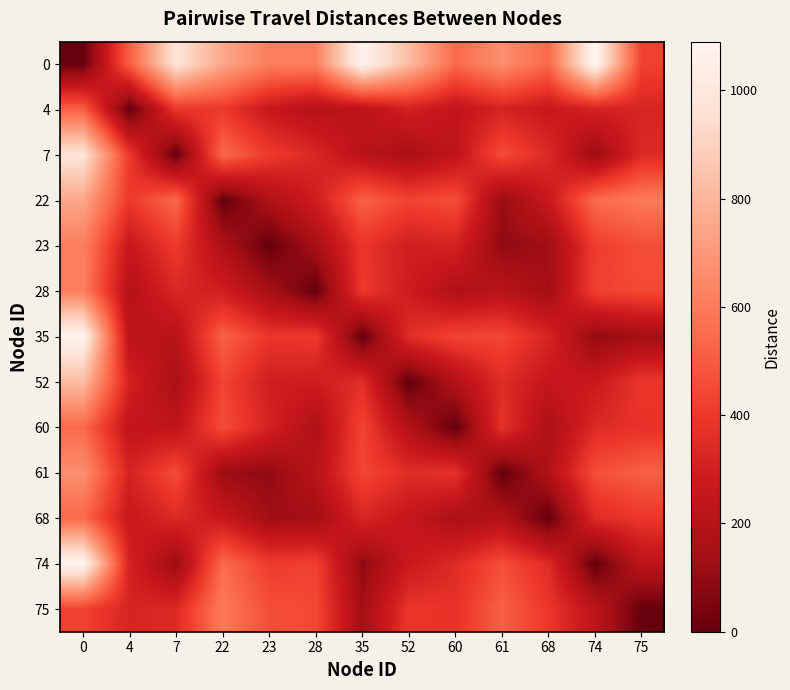

What is the total value across all series at 4?

3740